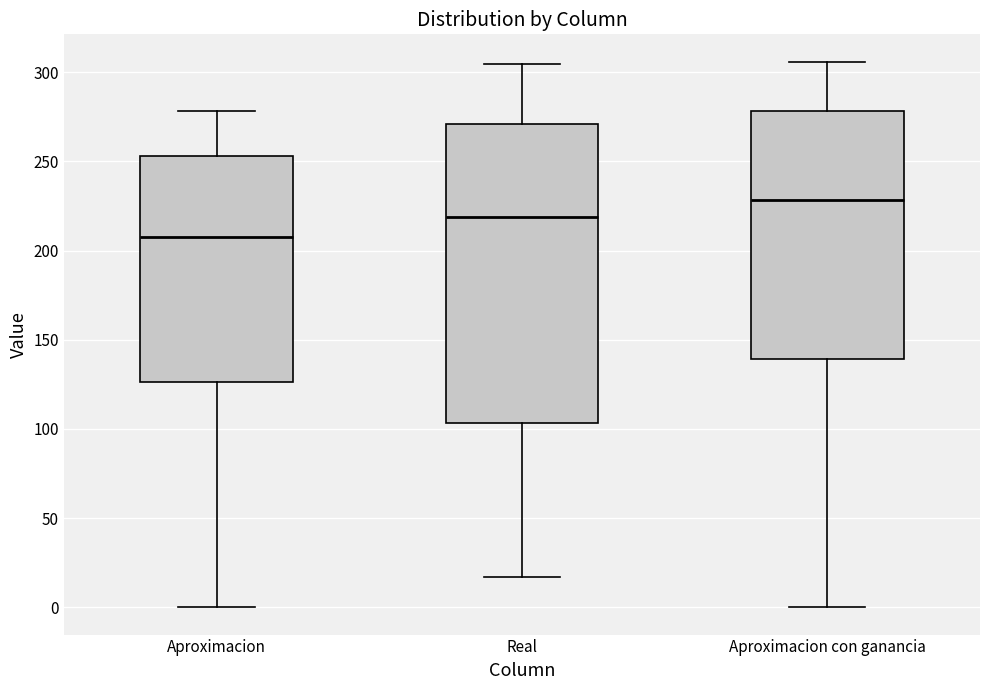

Reading left to right, transcribe this box plot: for each box, give where its median line is, the range the box spans, and where its two whiskers end, as read against the y-axis. The values are not printed on the chart, so give them approximately, as read against the axis.

Aproximacion: median 210, box 125 to 255, whiskers 0 to 280
Real: median 220, box 105 to 270, whiskers 15 to 305
Aproximacion con ganancia: median 230, box 140 to 280, whiskers 0 to 305